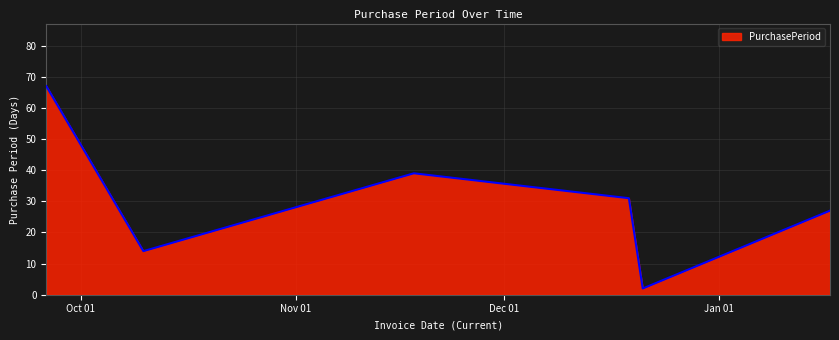

How many interior local valleys (lower than both neighbors) does the data have?

2